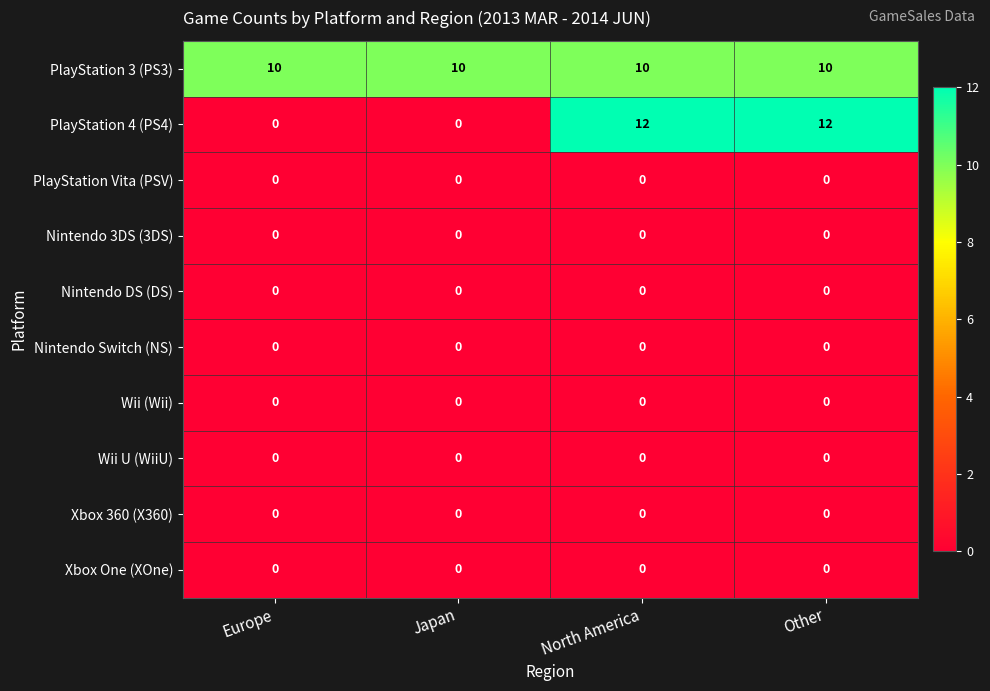

Which series has the largest total across all categories?

PlayStation 3 (PS3)